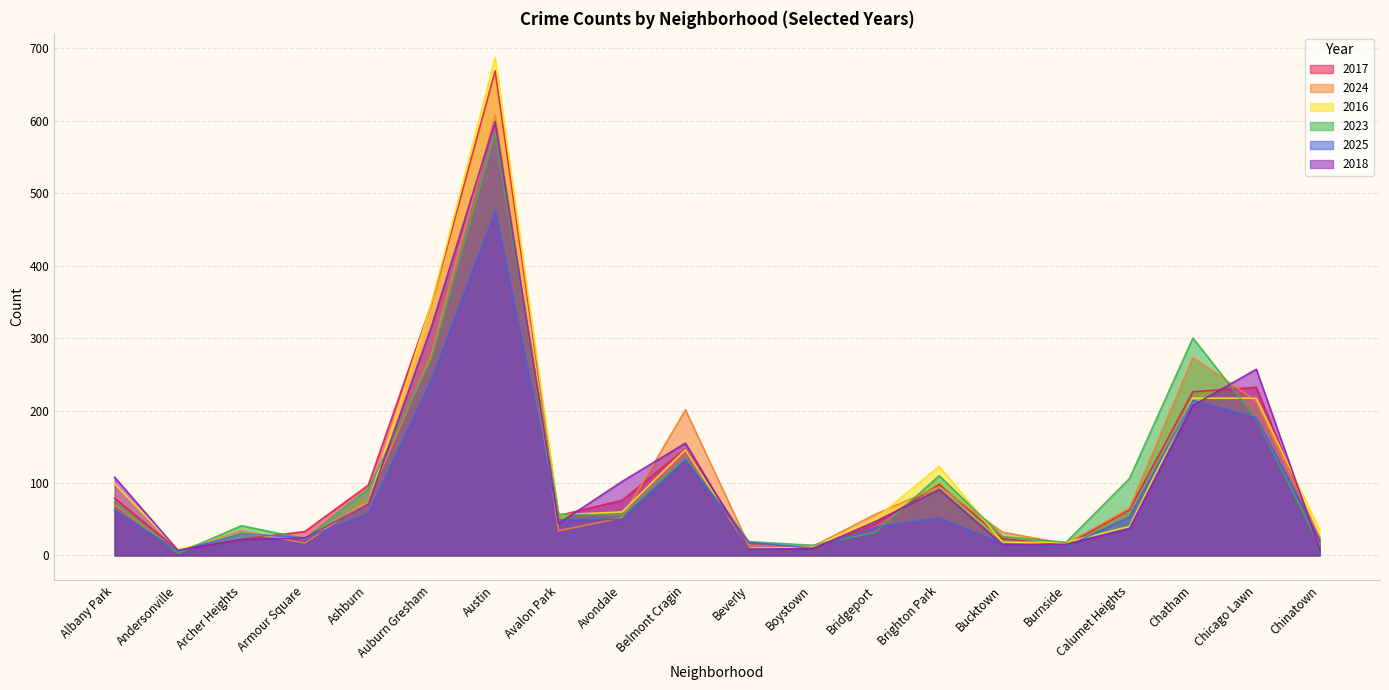

After their last crossing, which series has the higher values: 2023 or 2024?

2024